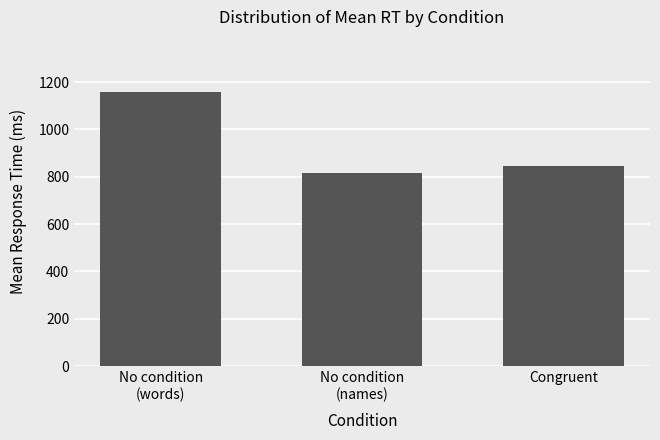

What is the value of the 3rd bar from the left?

847